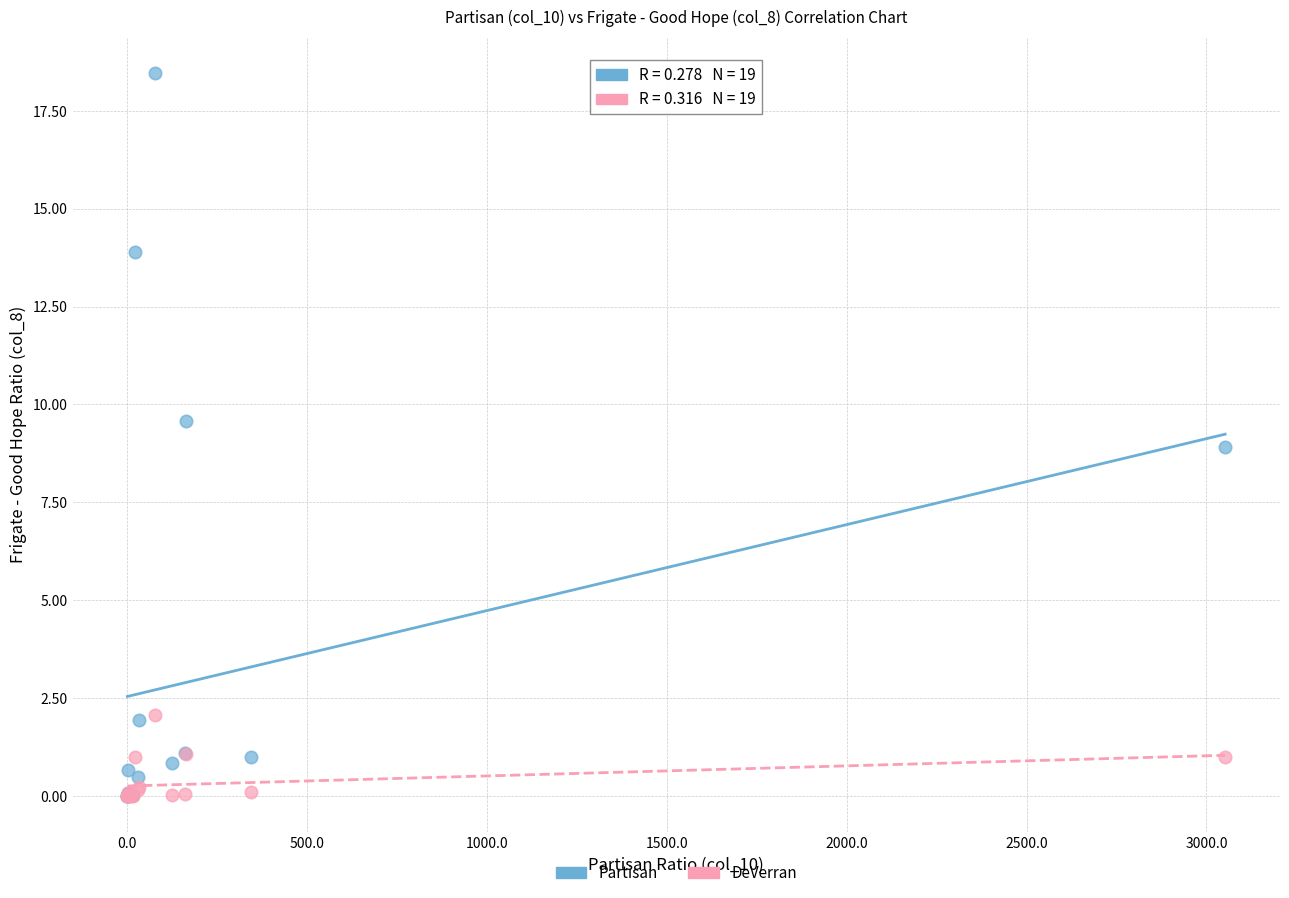

Which series reaches the maximum Y coordinate?

Partisan